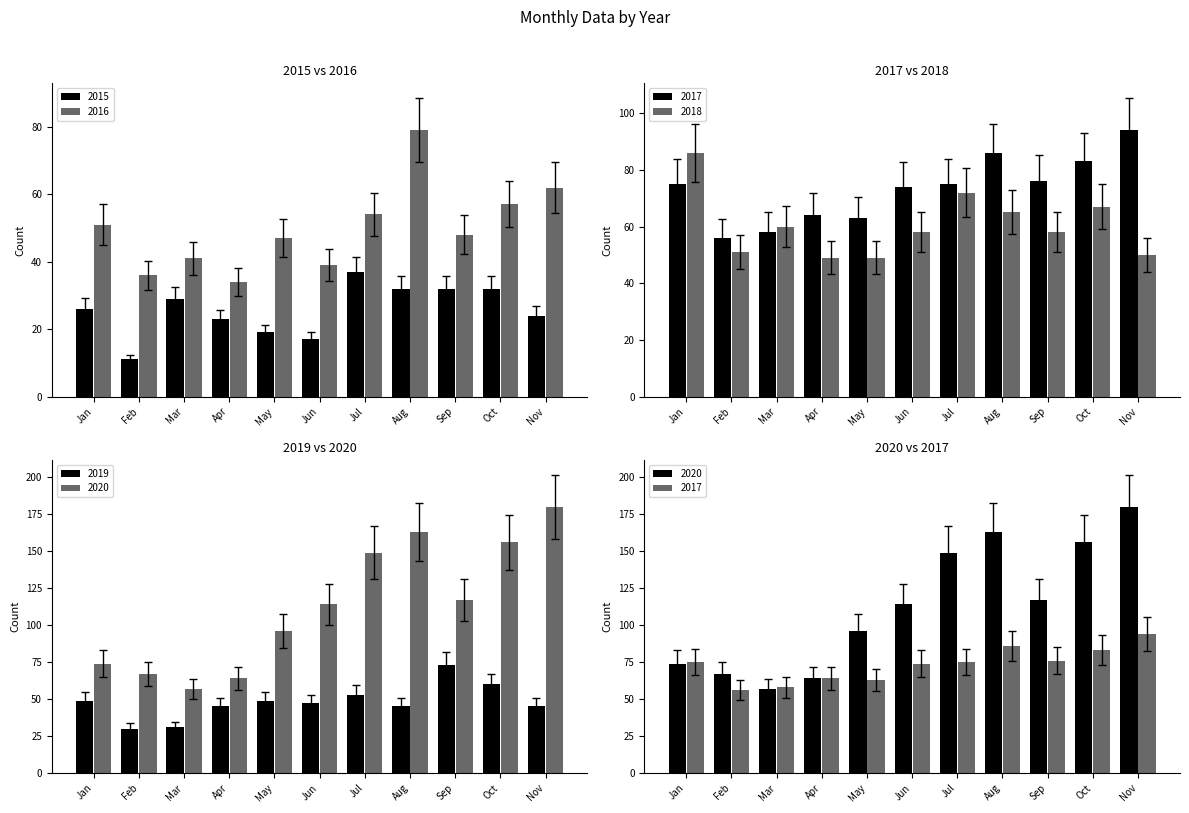

What is the sum of all 2015 values?

282